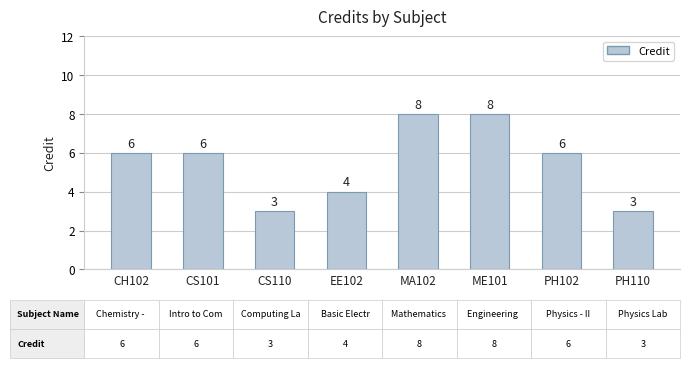

Is it true that the value at CS110 is 1?

False